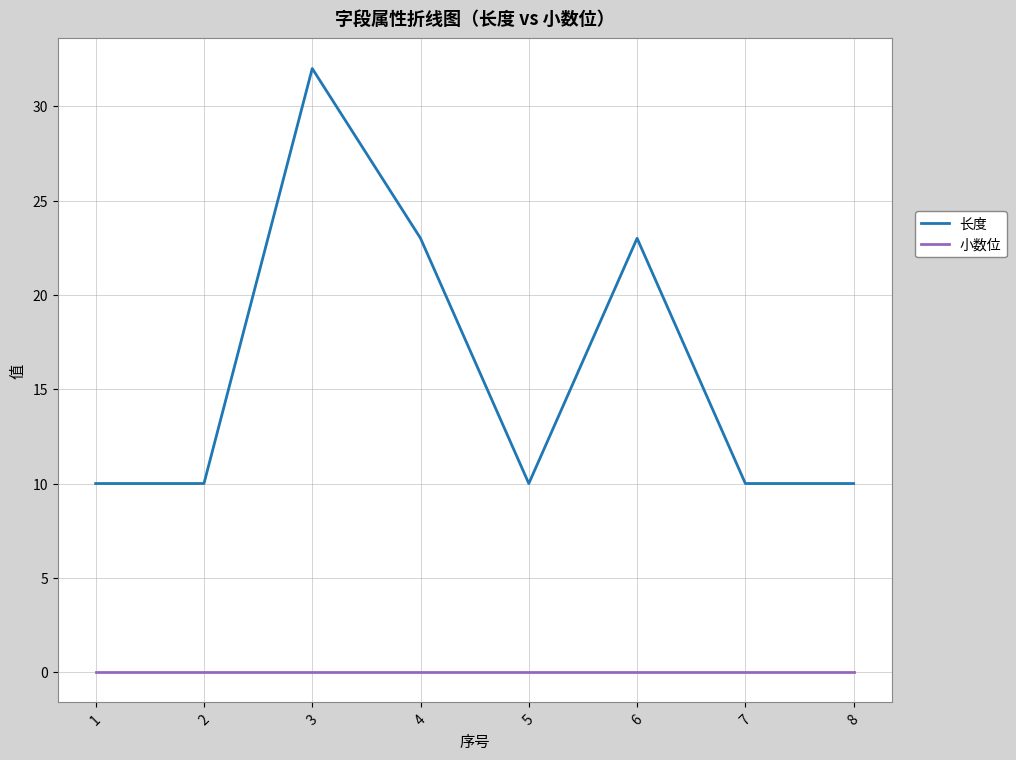

What is the minimum value for 长度?

10